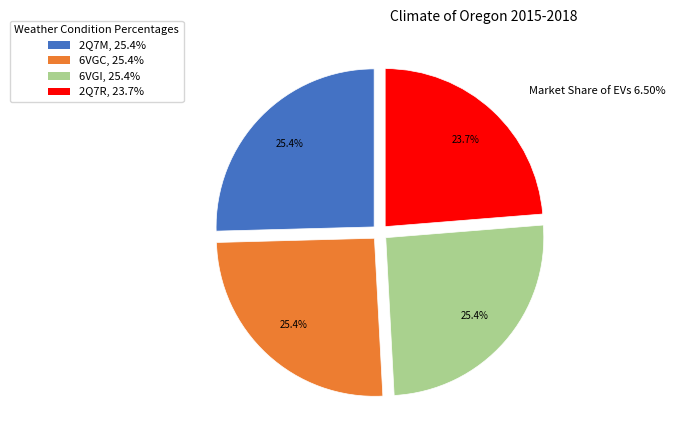

What percentage is the 6VGC slice, to the nearest percent?

25%